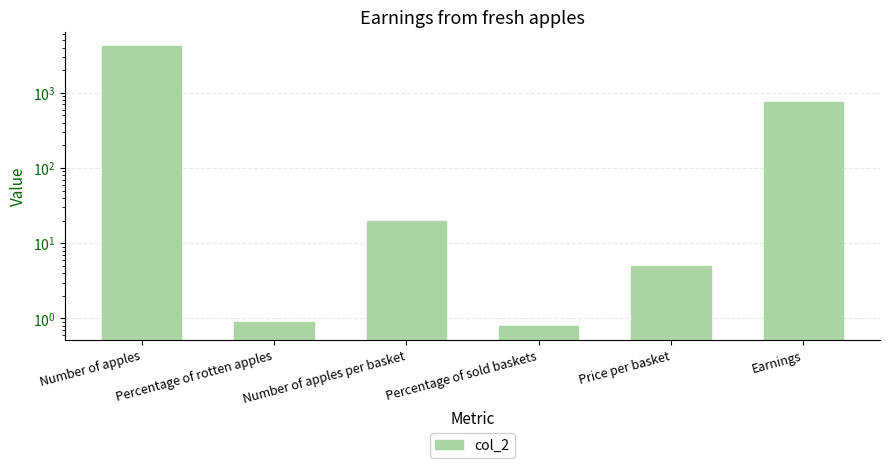

What is the change in value from Number of apples to Percentage of sold baskets?

-4199.2